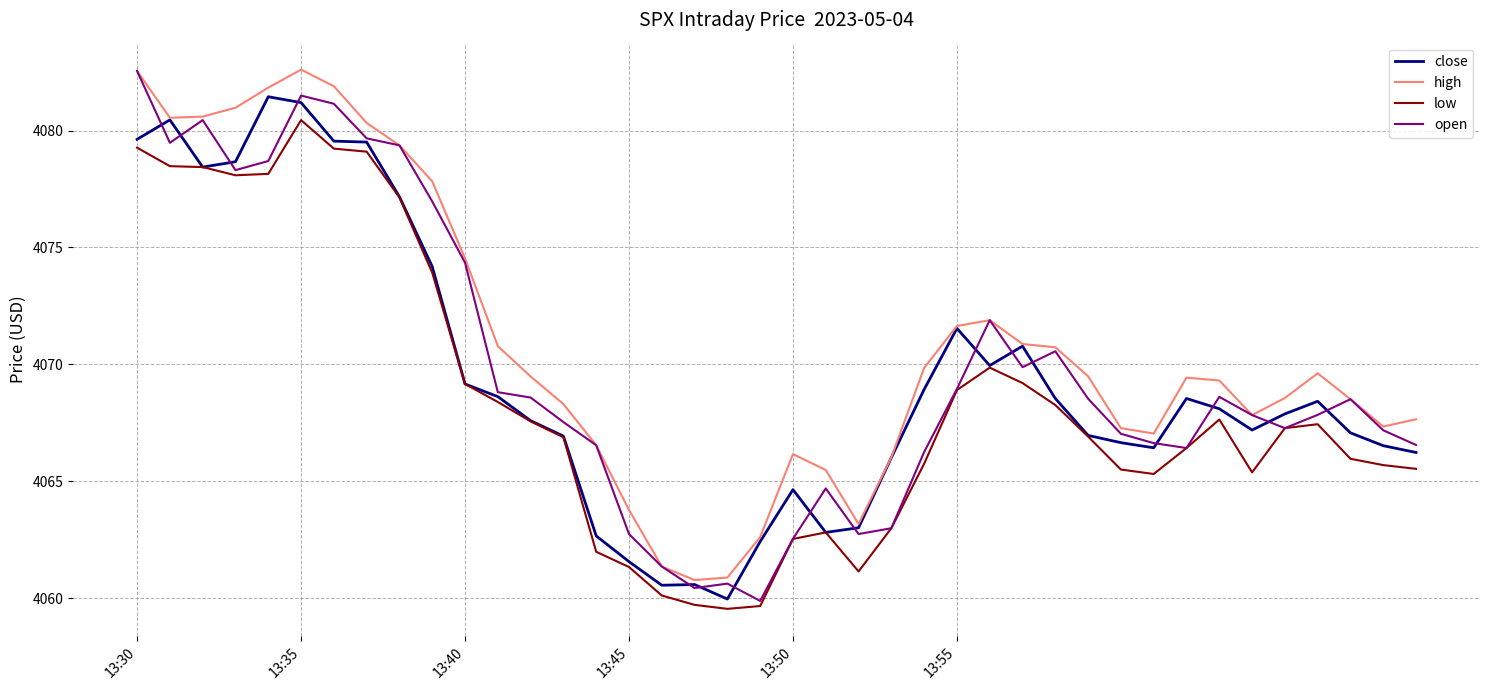

What is the lowest value of the open series?

4059.9